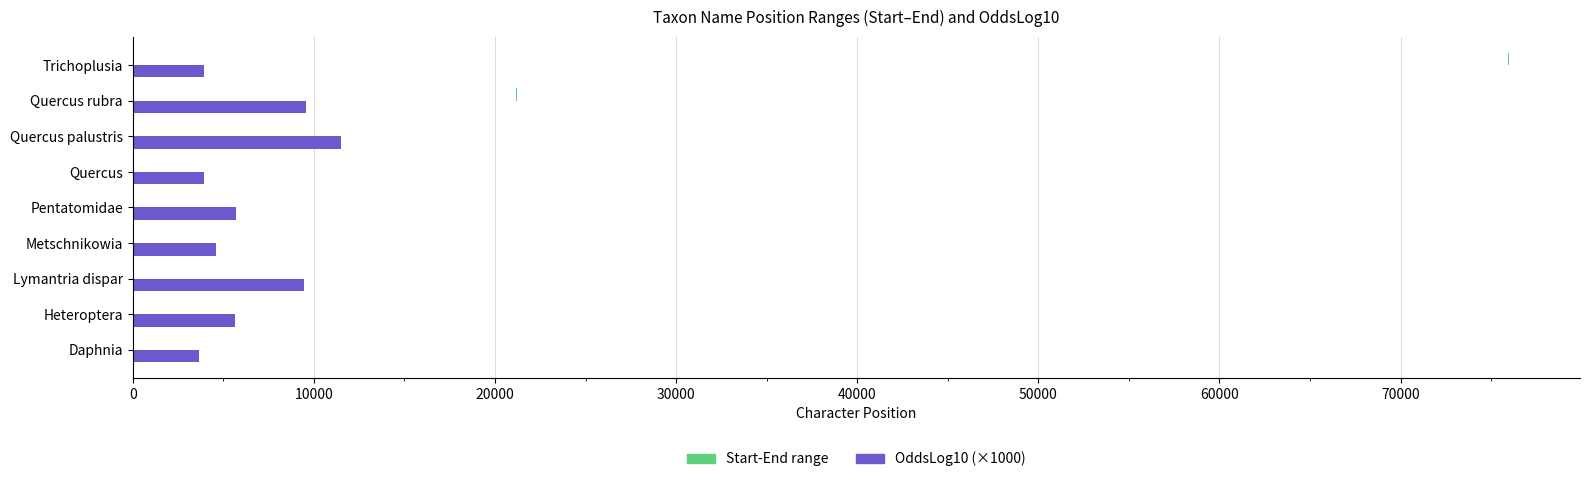

At Metschnikowia, list the series in order from largest to smallest.

OddsLog10 (×1000), Start-End range